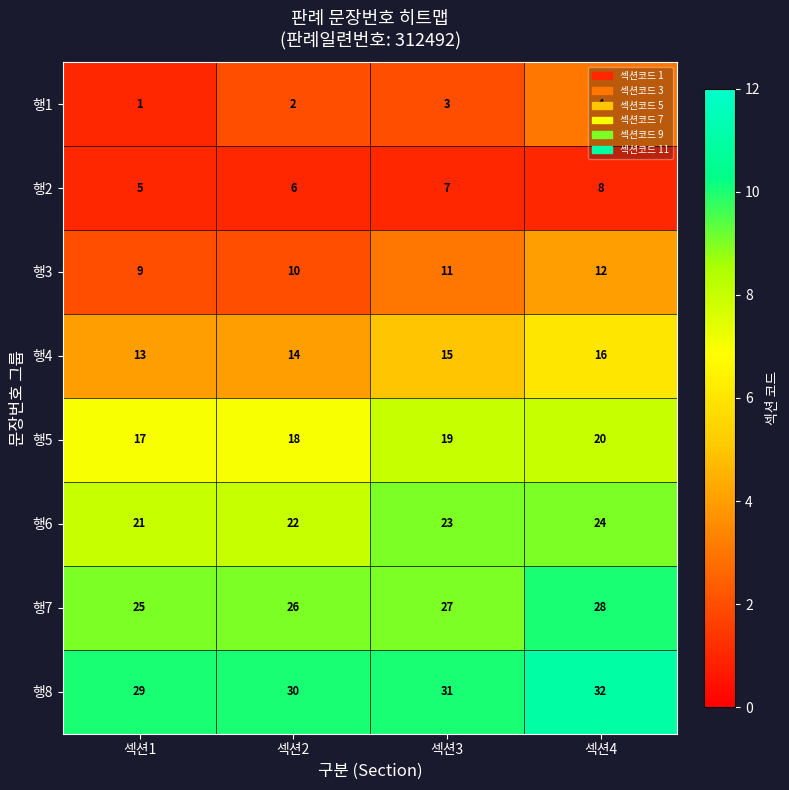

What is the approximate value of 행4 at 섹션3?

15